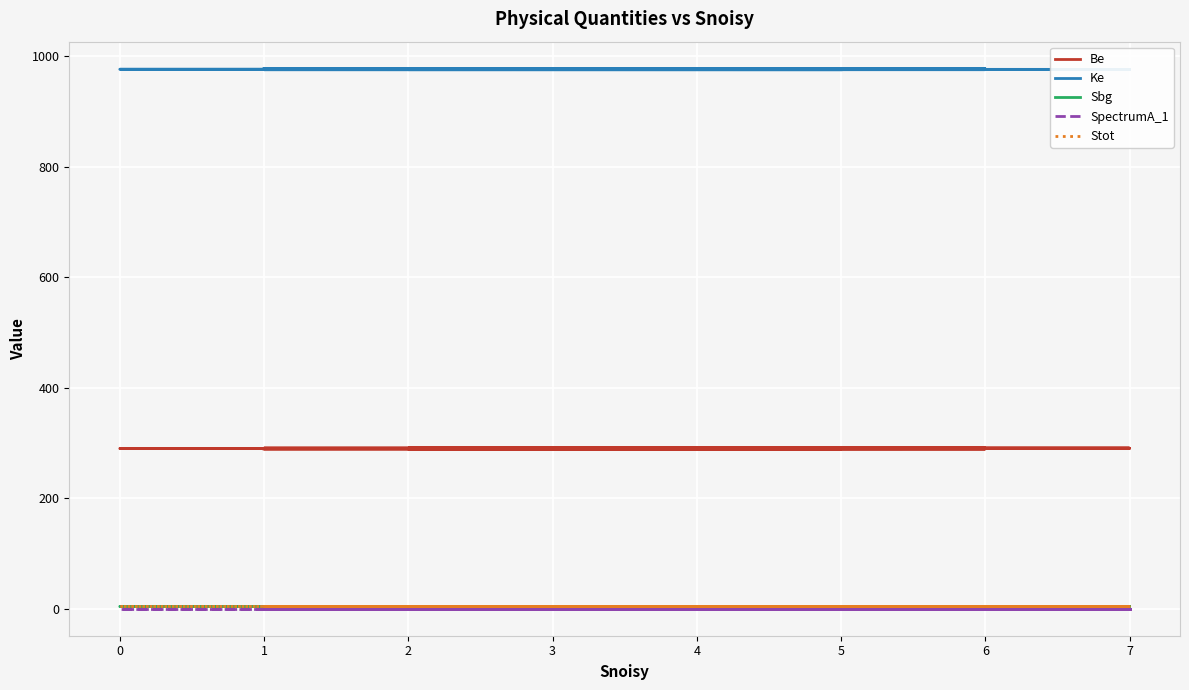

Does the chart display data point markers on the line(s)?

No